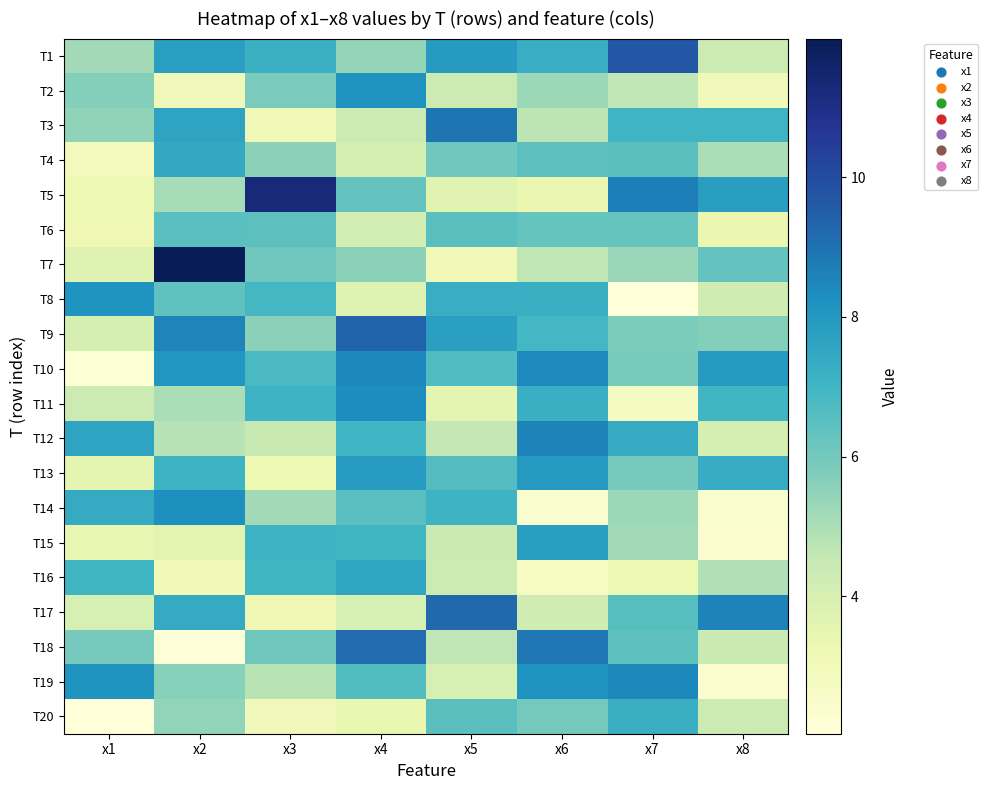

Rank the series at x1 from highest to lowest value.

T19, T8, T12, T14, T16, T18, T2, T3, T1, T11, T9, T17, T7, T13, T15, T5, T6, T4, T10, T20